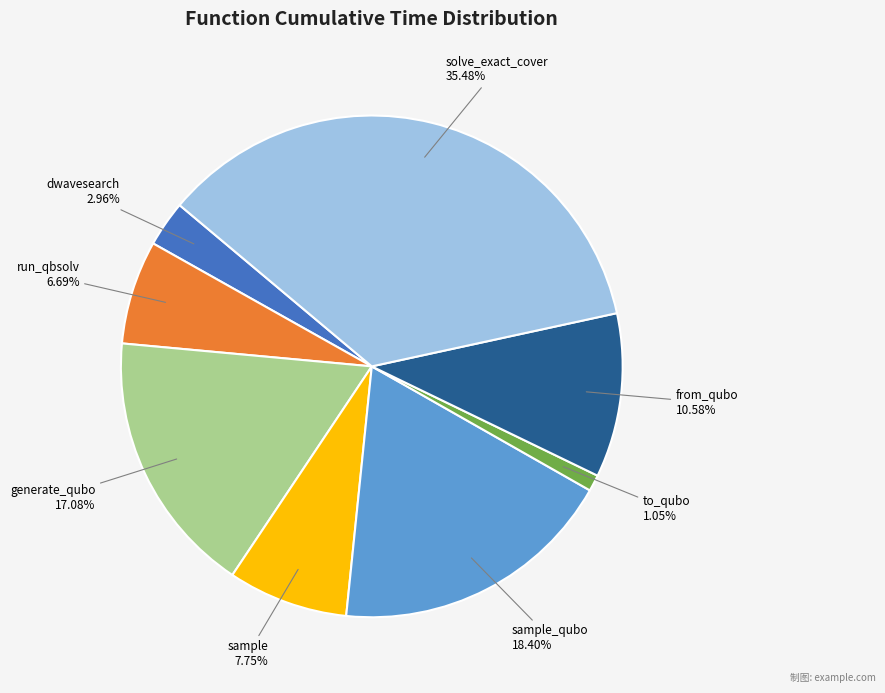

Is there any slice that represents more than half of the pie?

No